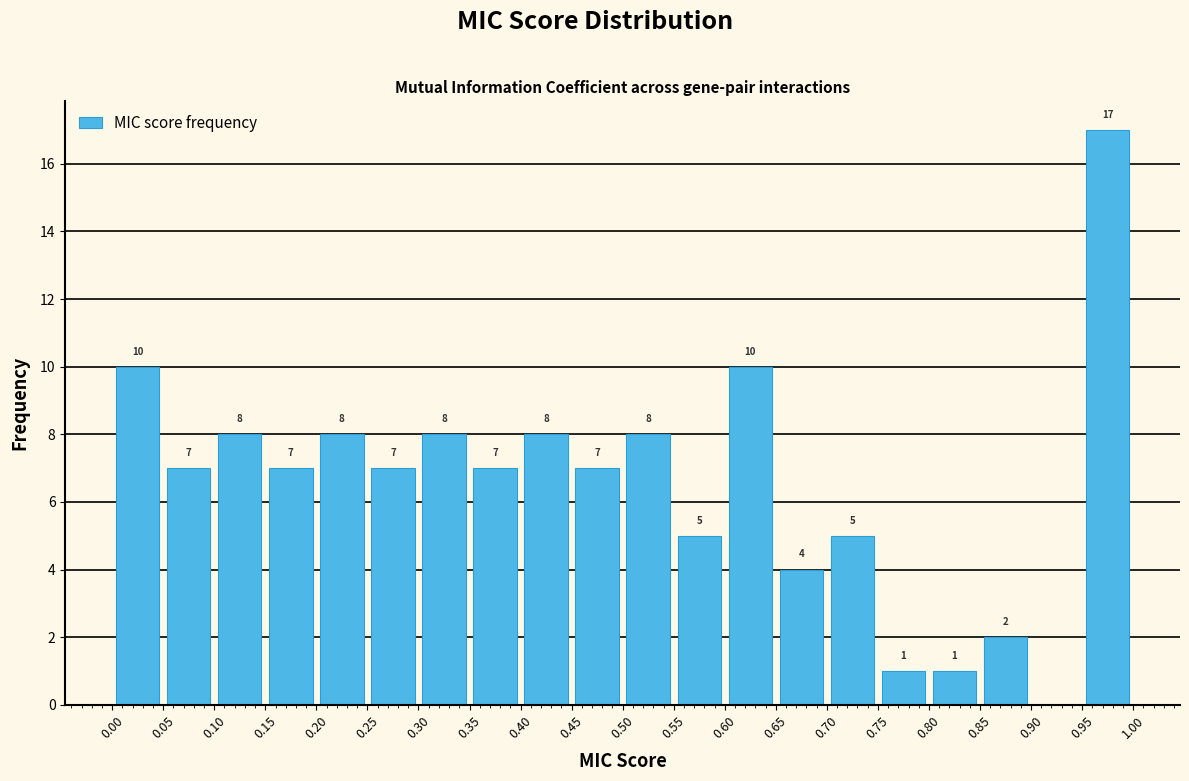

Which range on the x-axis has the tallest bar?

0.95 to 1.00